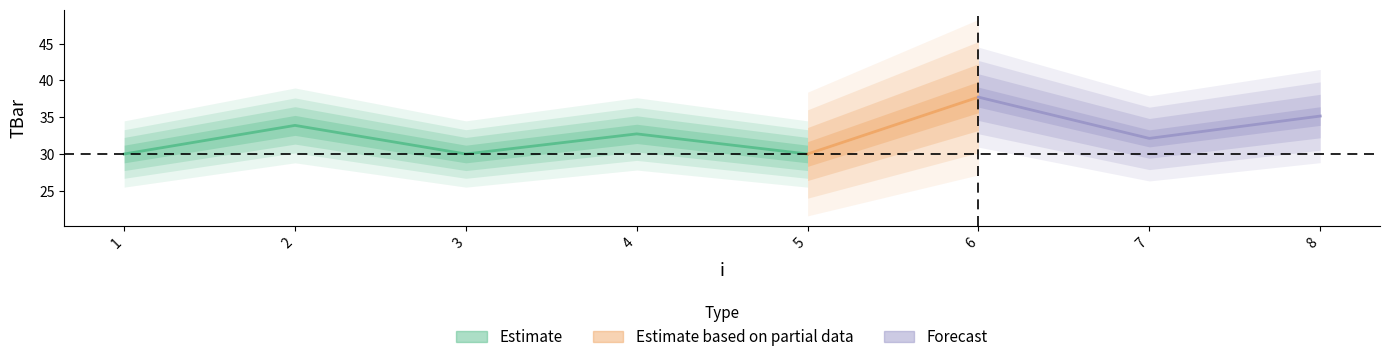

Is it true that the value at 7 is 32.1?

True